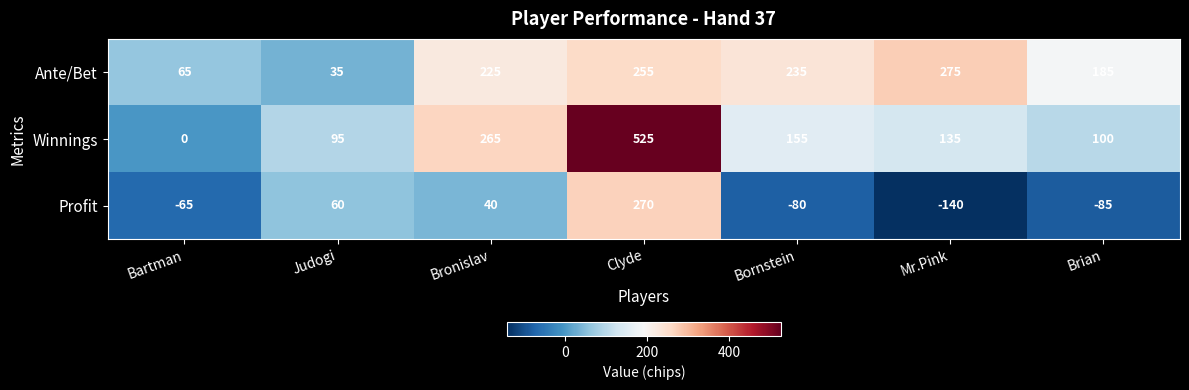

What is the difference between the Ante/Bet values at Bornstein and Bartman?

170